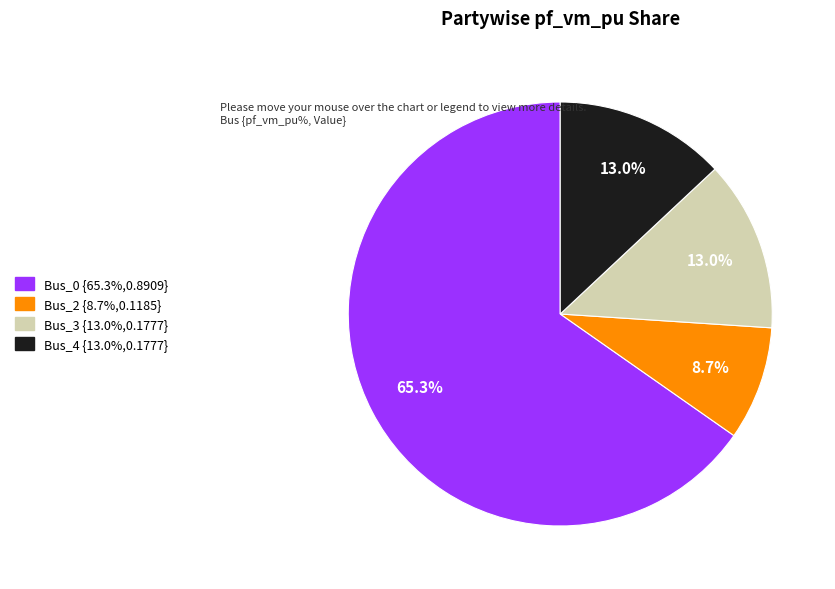

Does Bus_0 account for over 50% of the chart?

Yes